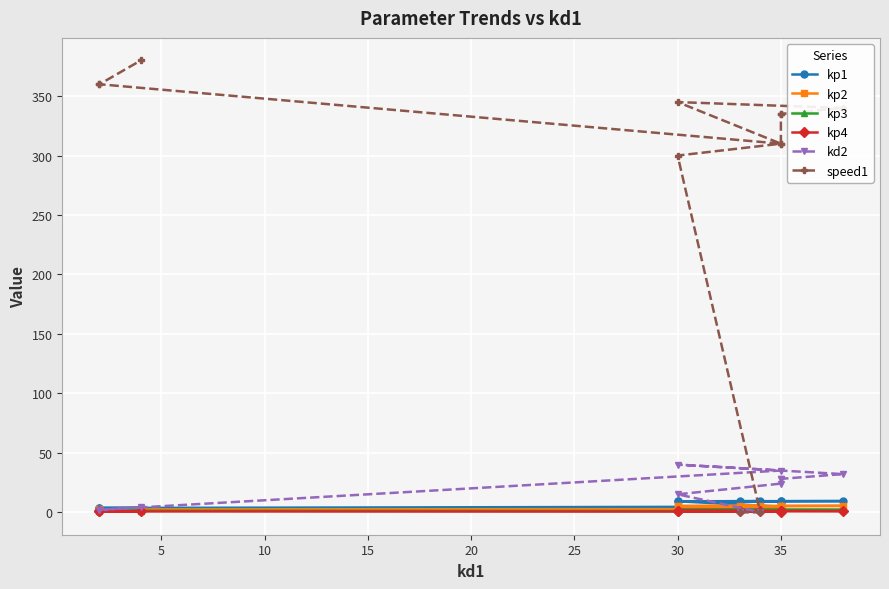

List the series in order of their peak value, highest first.

speed1, kd2, kp1, kp2, kp3, kp4